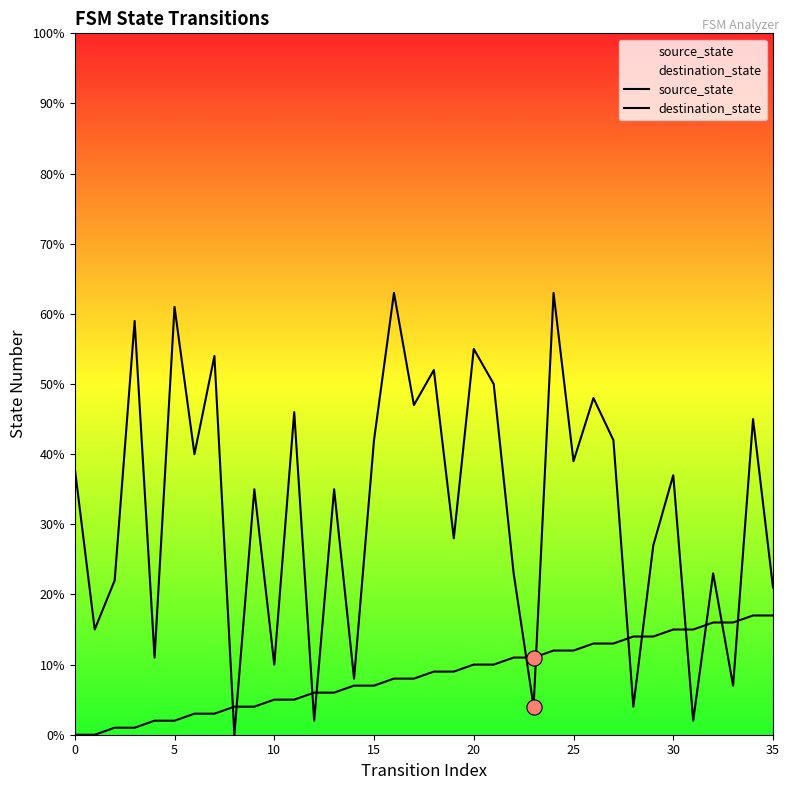

What is the total value across all series at 22?

34